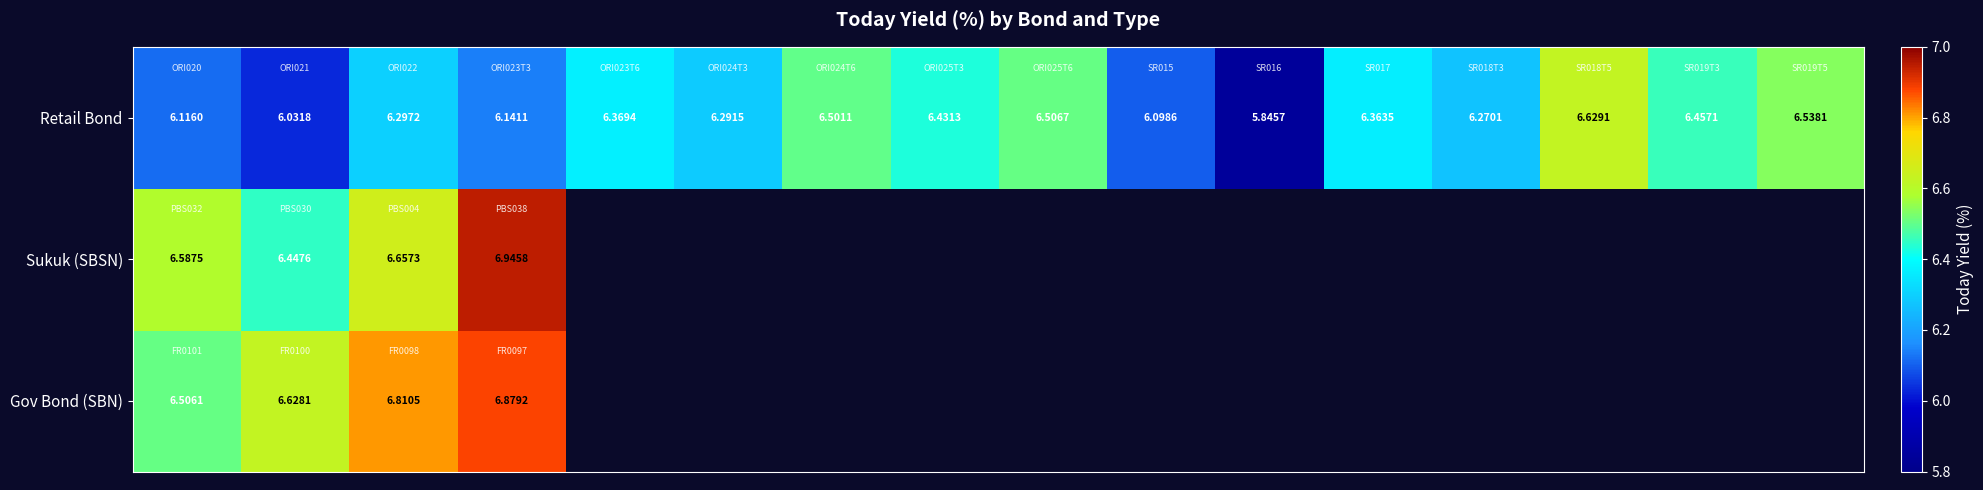

What is the greatest value displayed?

6.9